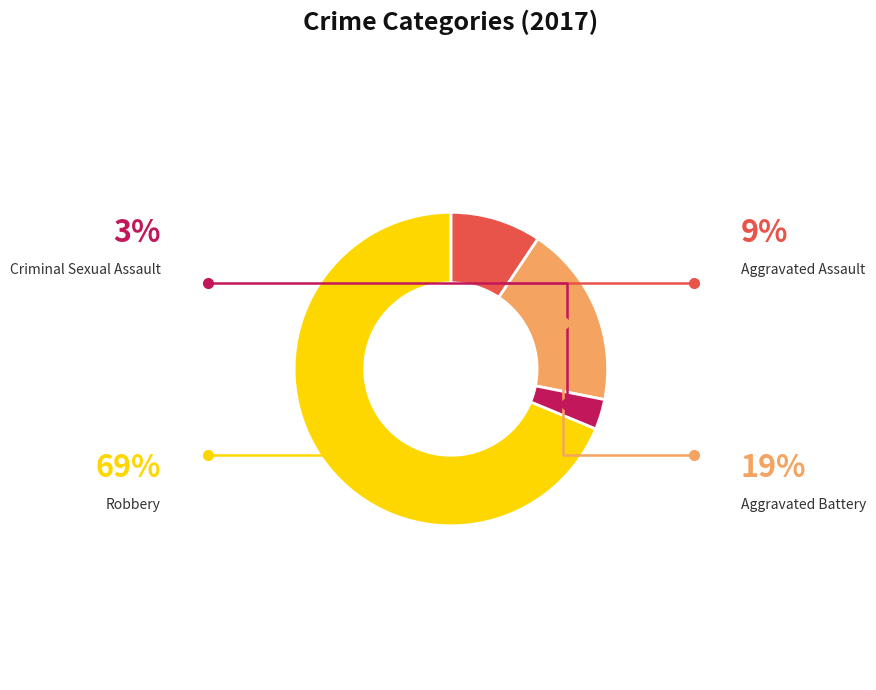

Is there any slice that represents more than half of the pie?

Yes